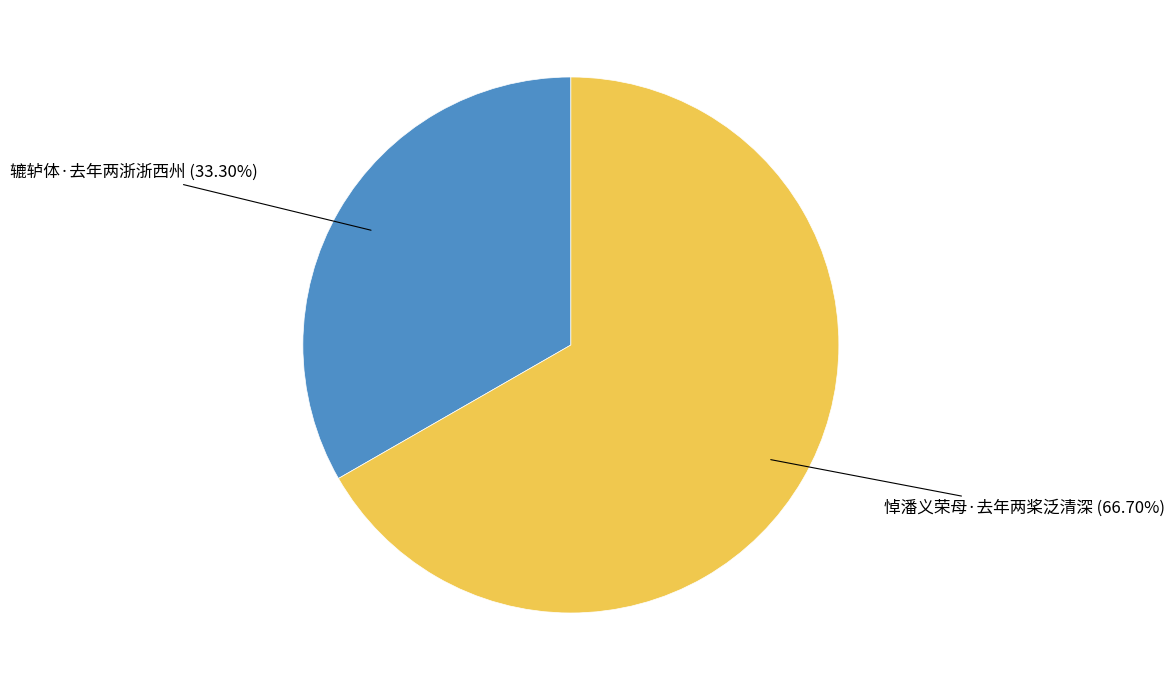

Does any single category account for the majority?

Yes